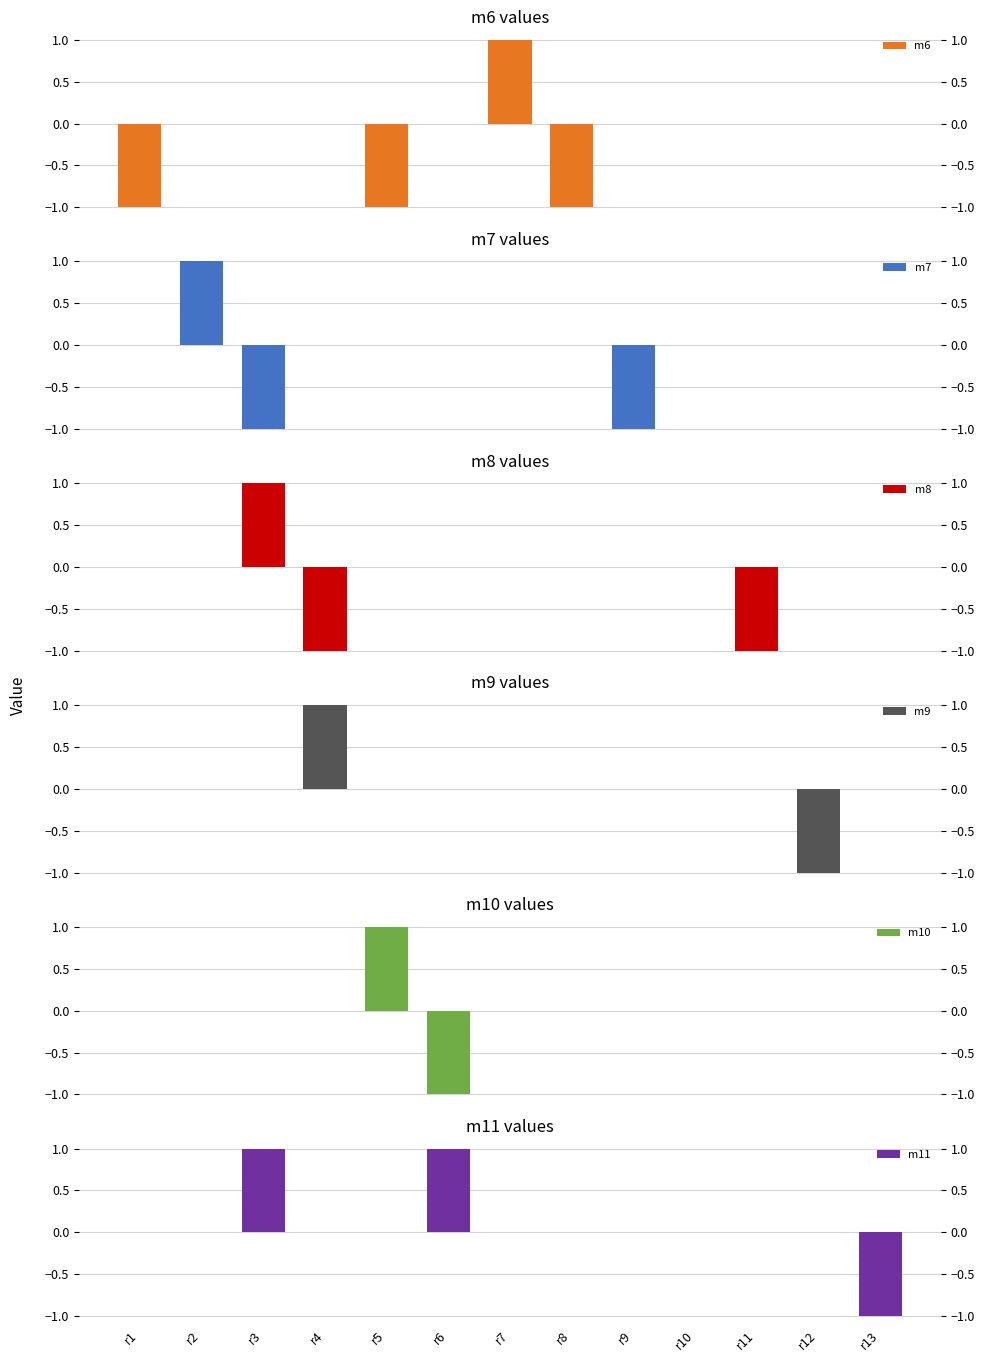

What is the difference between the maximum and minimum values in the m6 series?

2